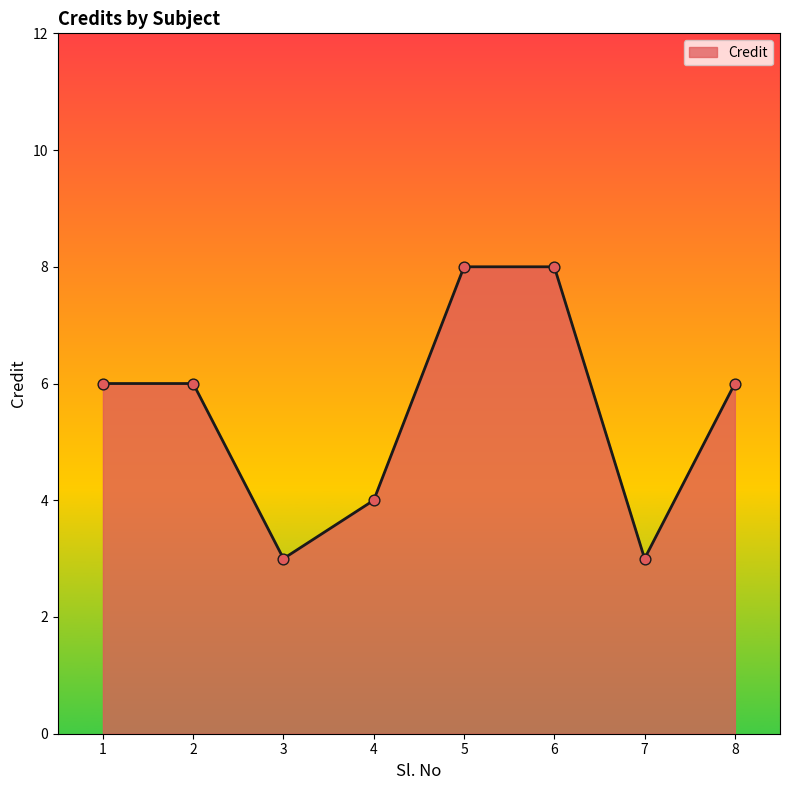

Approximately how many times larger is the value at 8 compared to 3?

2.0